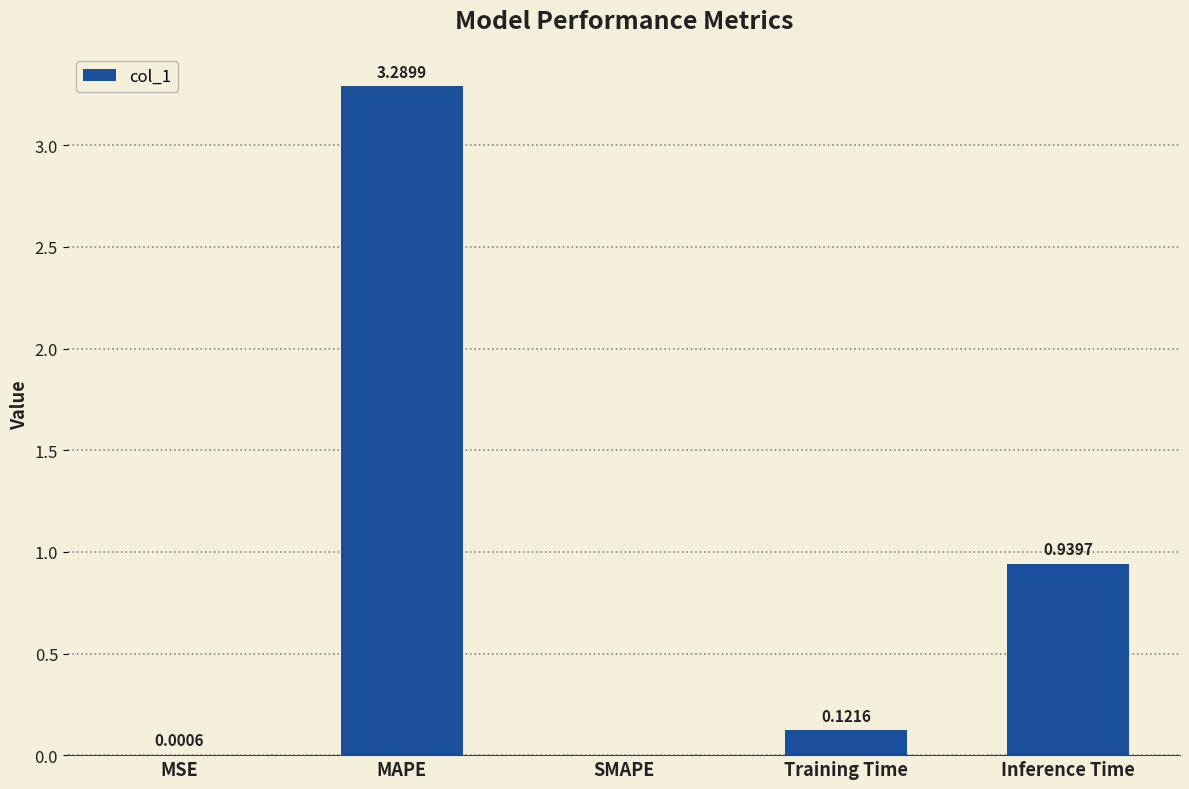

What is the change in value from MSE to MAPE?

+3.3